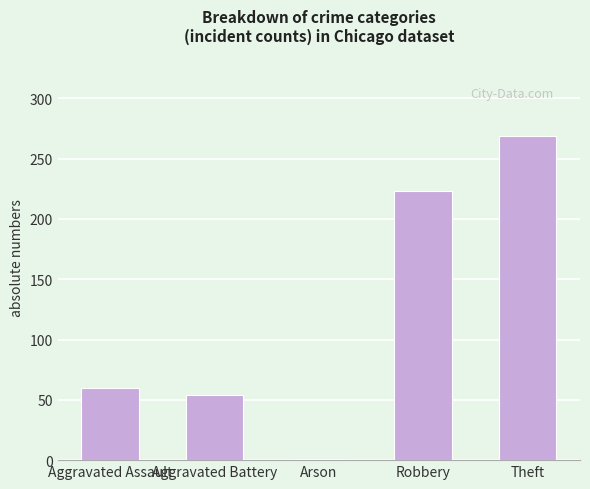

What value does the data have at Theft?

269